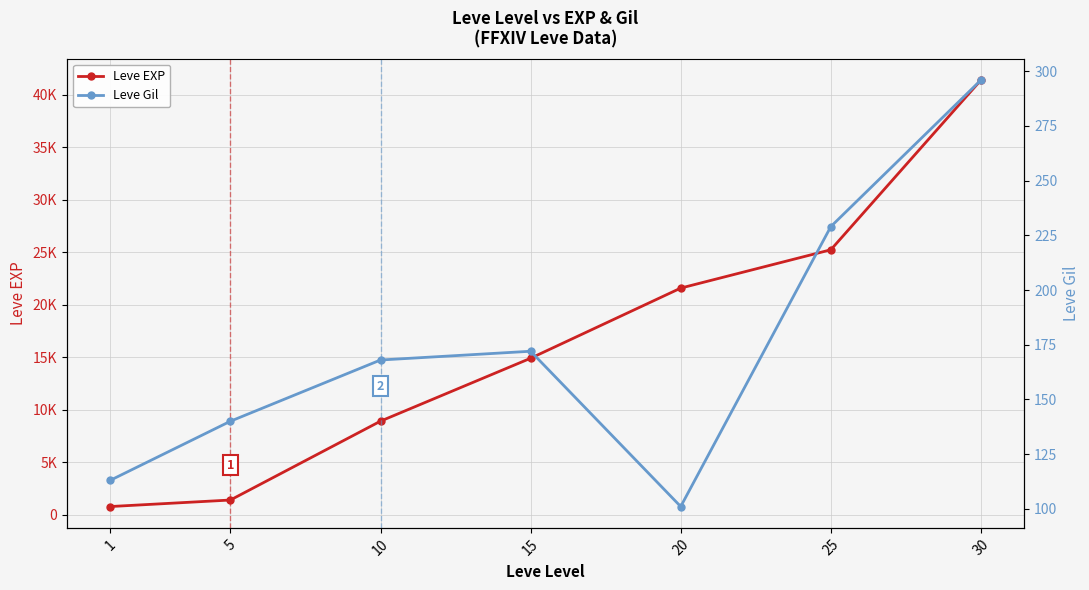

Reading left to right, extract all data points from this chart.

Leve EXP: 1=800	5=1420	10=8930	15=14920	20=21600	25=25250	30=41410
Leve Gil: 1=113	5=140	10=168	15=172	20=101	25=229	30=296